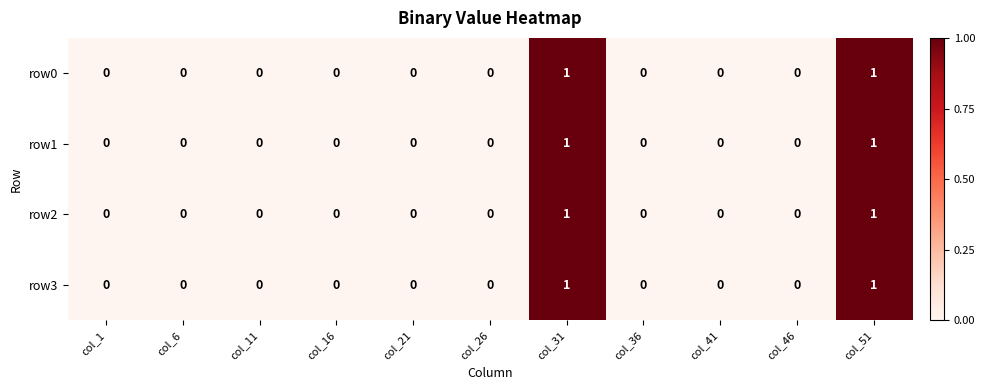

Count the number of data series in this chart.

4